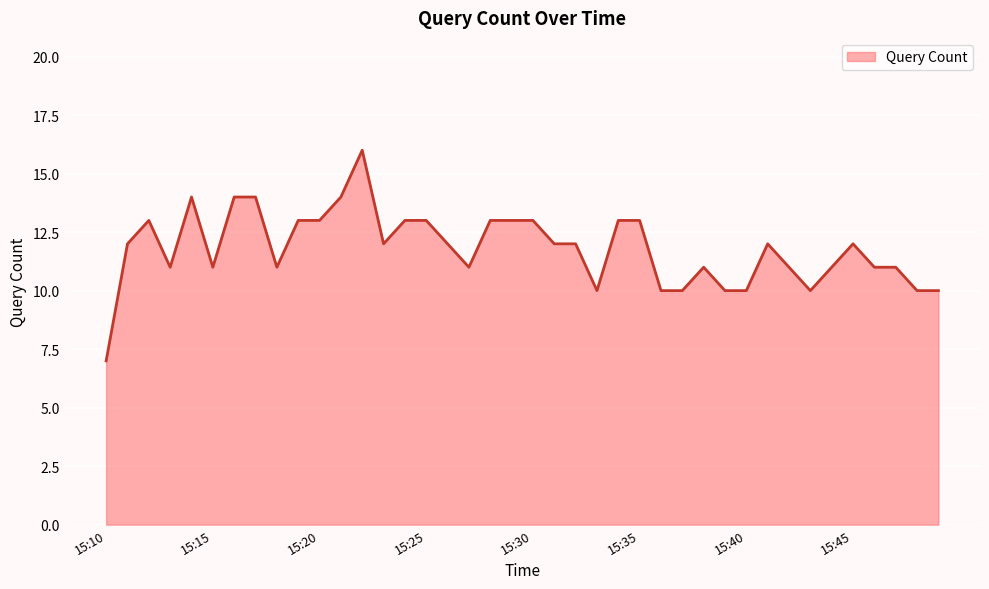

Does the chart display data point markers on the line(s)?

No